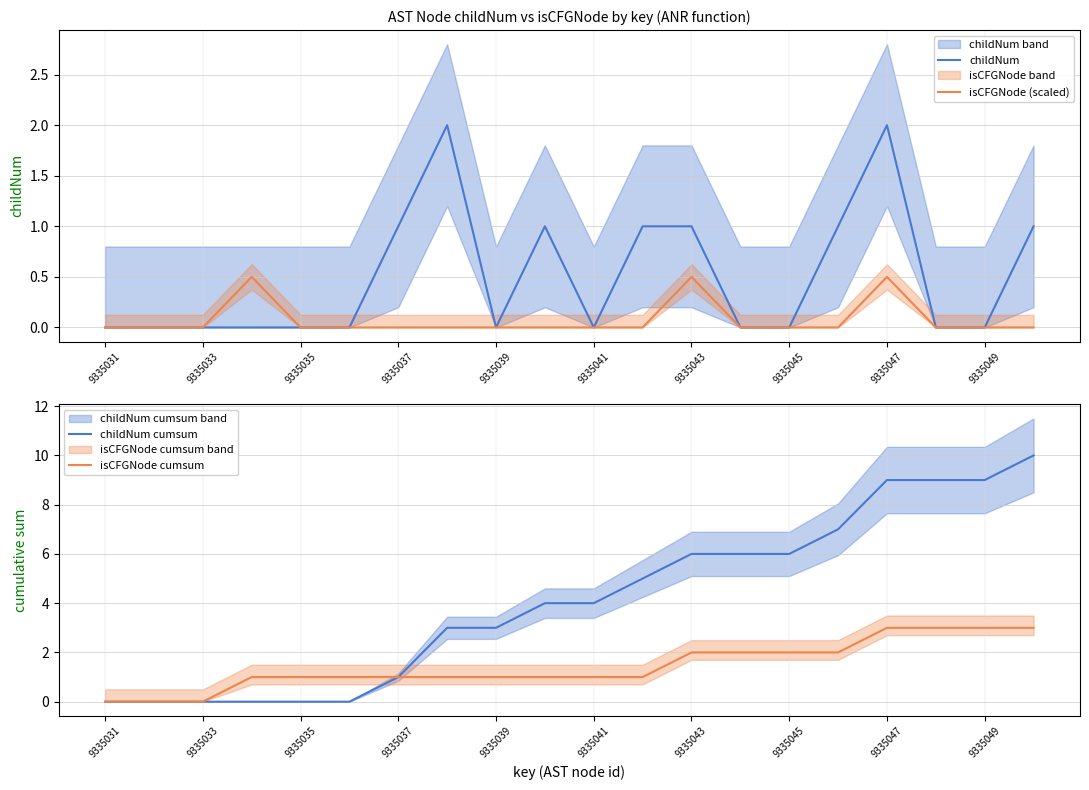

Does the chart display data point markers on the line(s)?

No